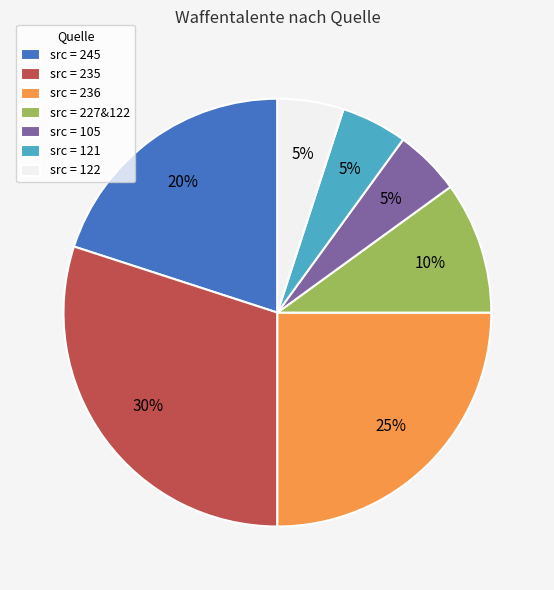

Does src = 235 represent more than half of the total?

No